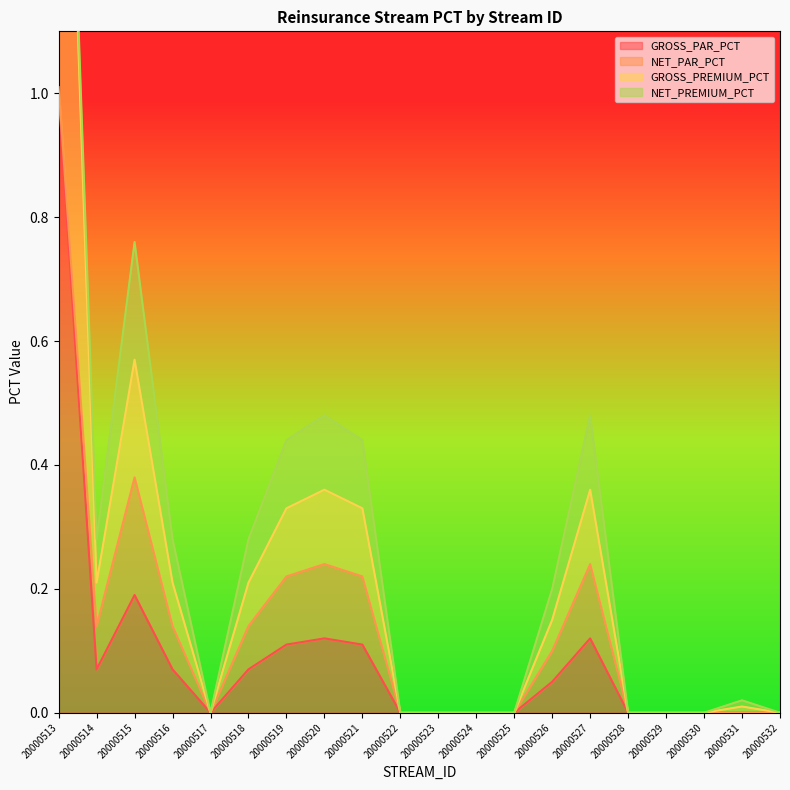

What is the sum of the GROSS_PAR_PCT values at 20000523 and 20000519?

0.1